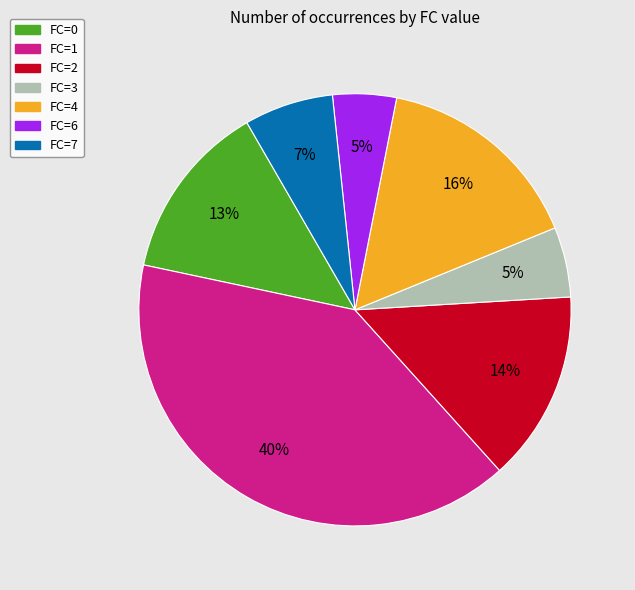

To the nearest percent, what is the difference between the largest and smallest slice percentages?

35%